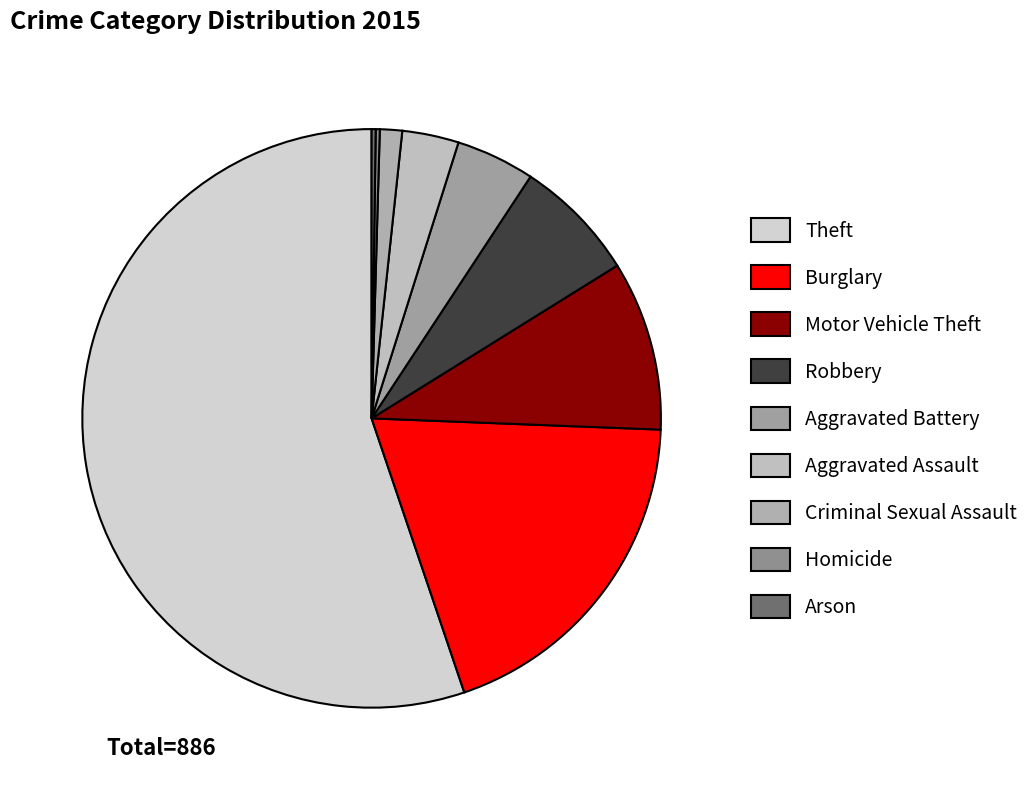

What percentage do Criminal Sexual Assault and Theft together represent?

56.4%